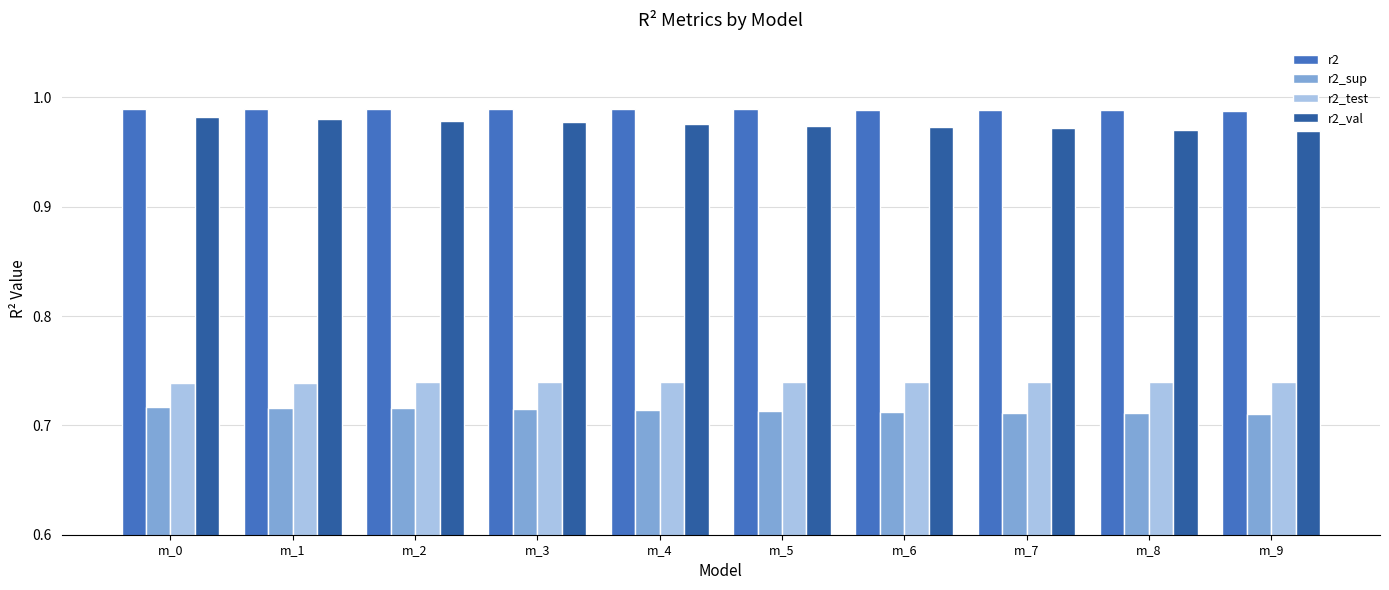

At how many categories does at least one series exceed 0?

10